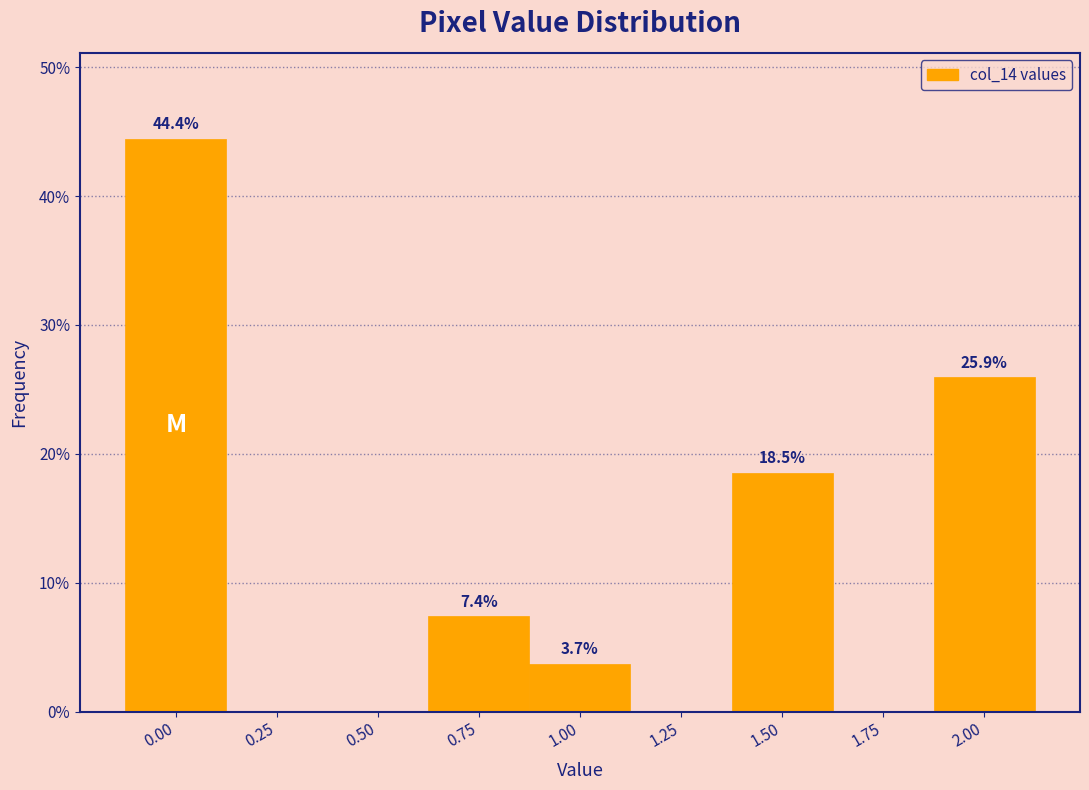

Reading left to right, list all the values displayed in this chart.

0.00=44.4	0.25=0.0	0.50=0.0	0.75=7.4	1.00=3.7	1.25=0.0	1.50=18.5	1.75=0.0	2.00=25.9